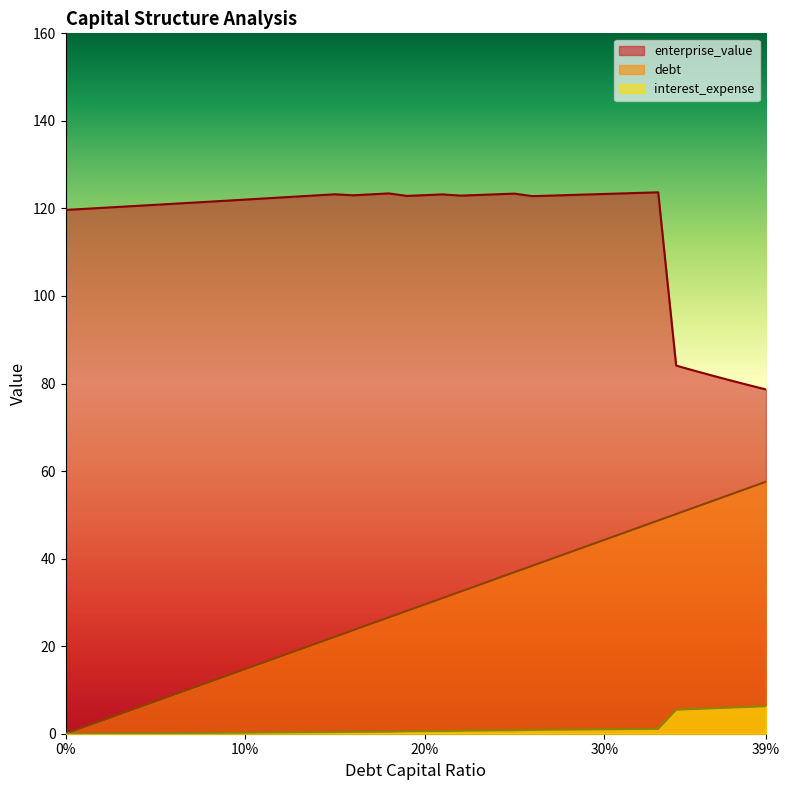

What is the label of the 12th point from the right?

0.28